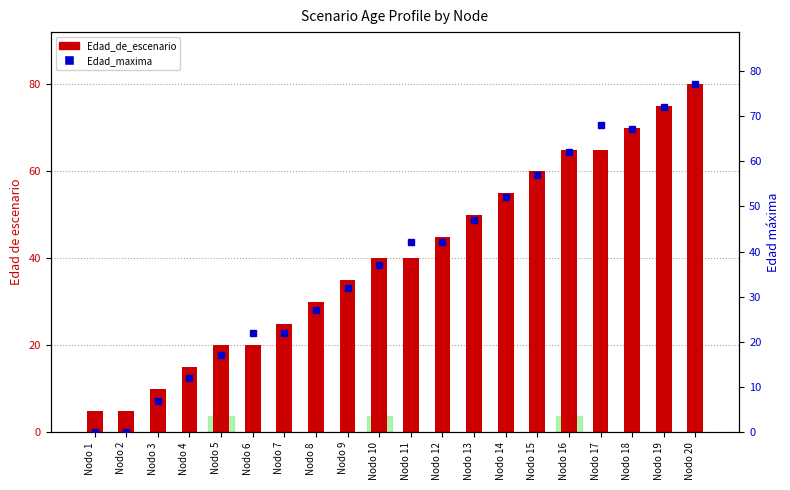

Where is Edad_de_escenario nearest to the value 42?

Nodo 10